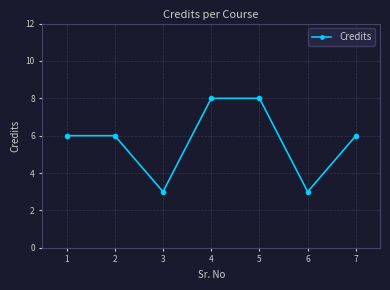

What is the ratio of the value at 2 to the value at 6?

2.0